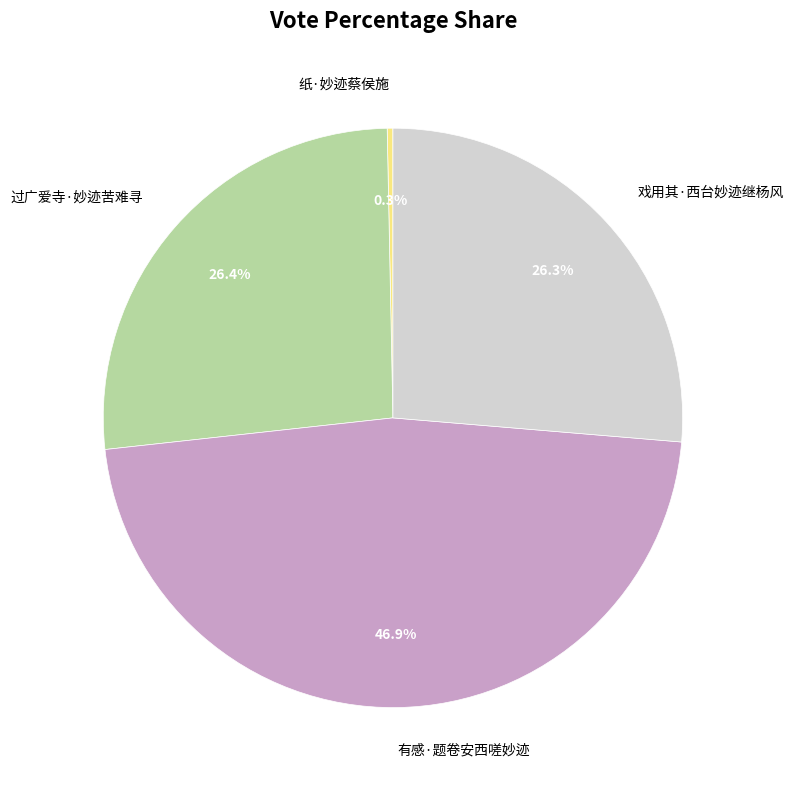

To the nearest percent, what is the difference between the largest and smallest slice percentages?

47%